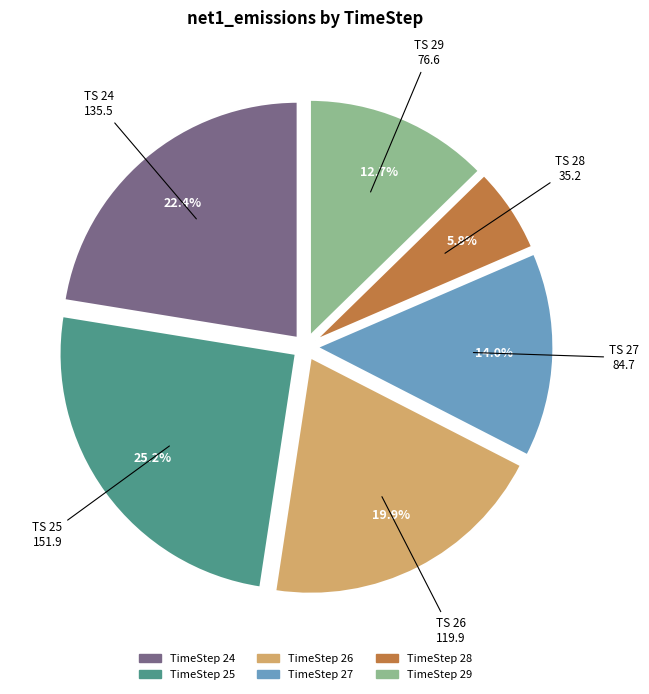

How much of the chart is everything except TimeStep 27?

86.0%